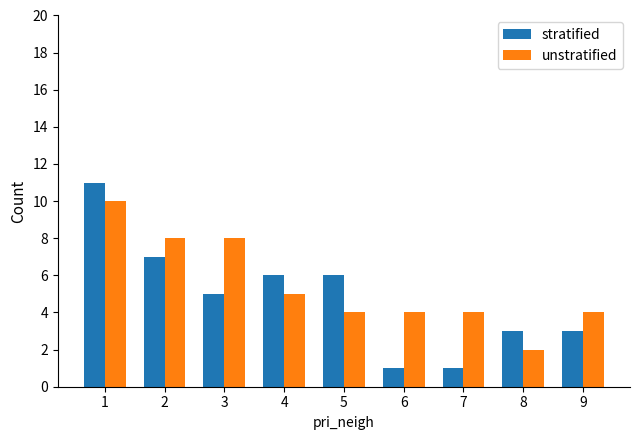

Reading left to right, transcribe all the data shown in this chart.

stratified: 1=11	2=7	3=5	4=6	5=6	6=1	7=1	8=3	9=3
unstratified: 1=10	2=8	3=8	4=5	5=4	6=4	7=4	8=2	9=4